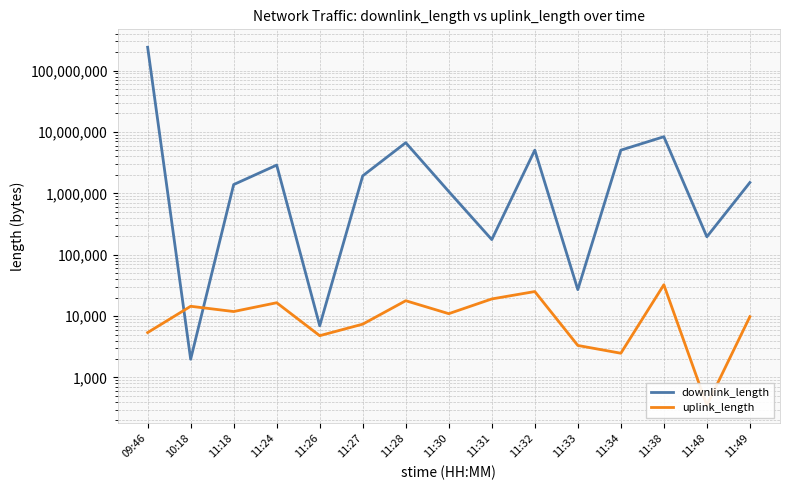

Is it true that uplink_length equals 17803 at 11:28?

True